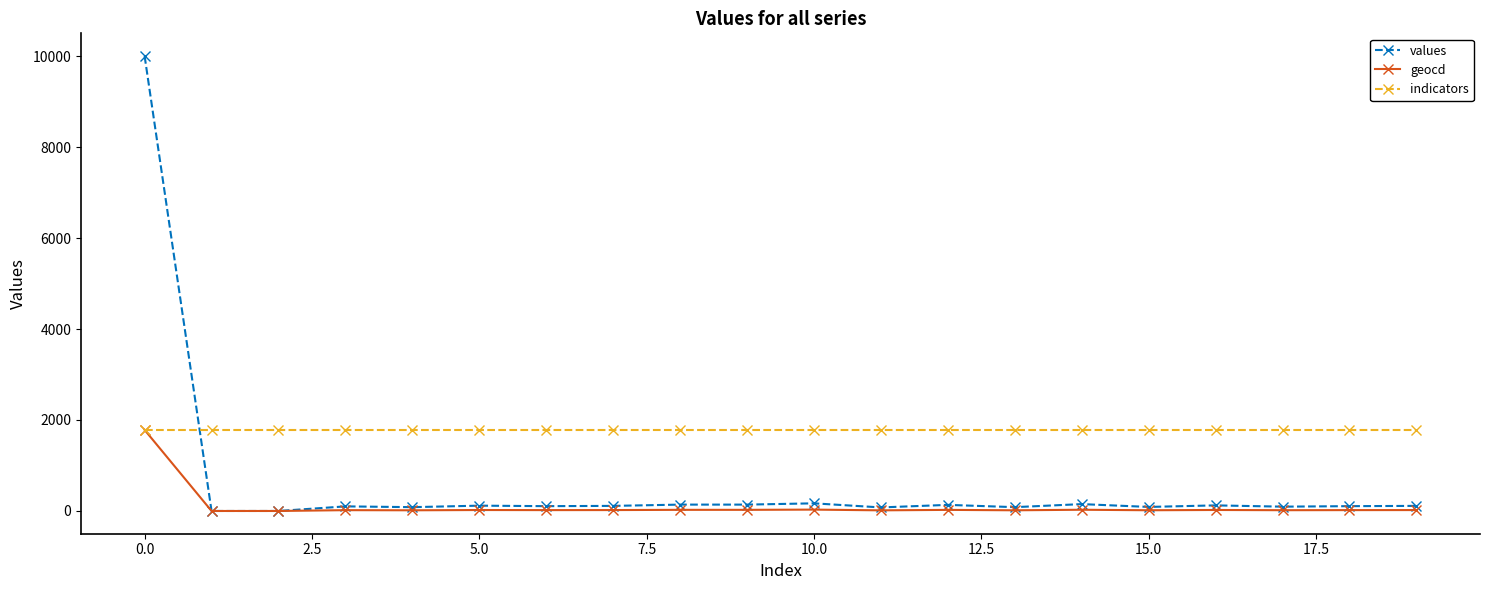

List the series in order of their overall mean, highest first.

indicators, values, geocd